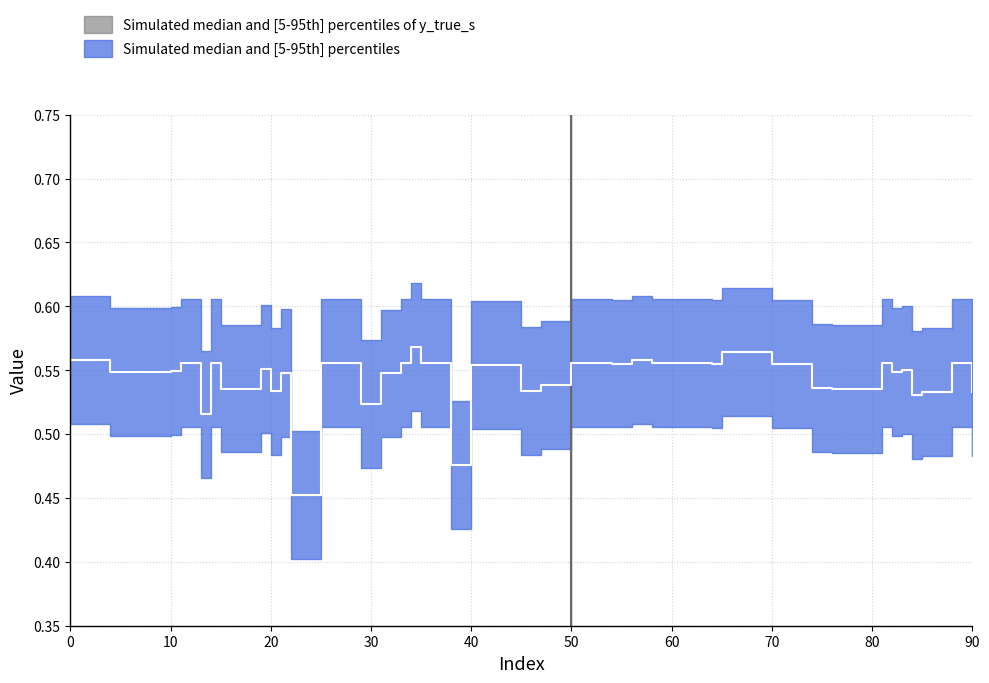

Between 0 and 85, which series saw the biggest shift?

y_true